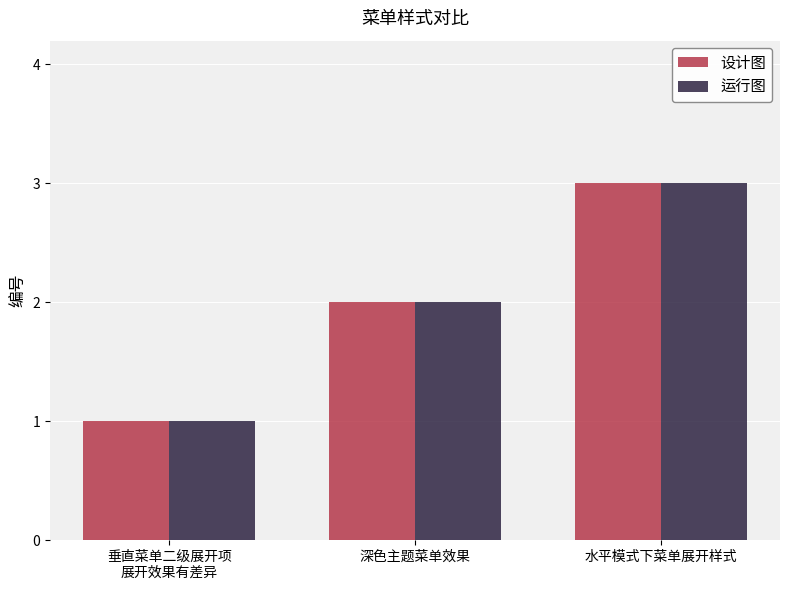

What is the total value across all series at 水平模式下菜单展开样式?

6